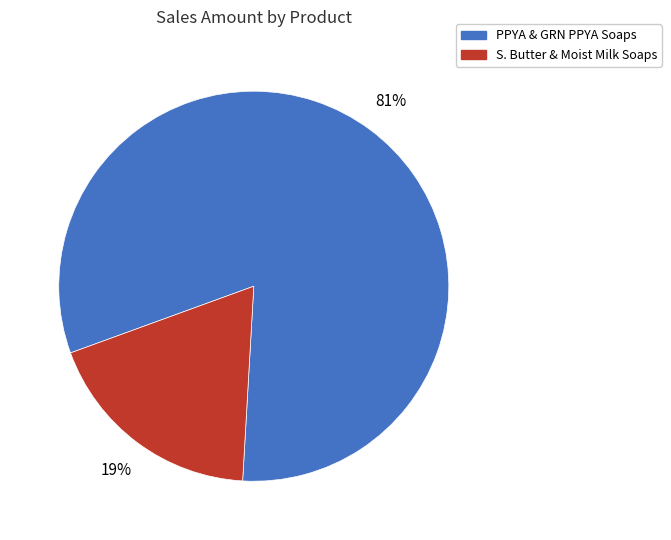

What is the largest slice in the pie chart?

PPYA & GRN PPYA Soaps